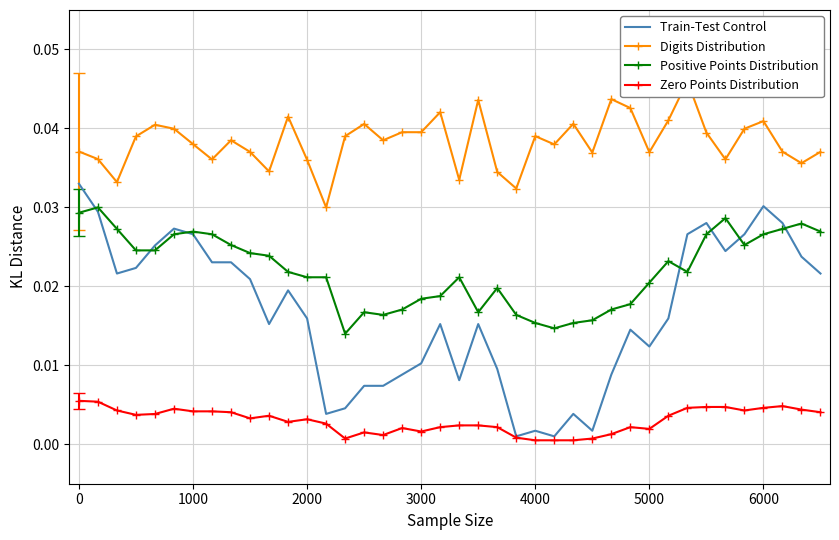

True or false: Positive Points Distribution and Zero Points Distribution cross at least once.

False